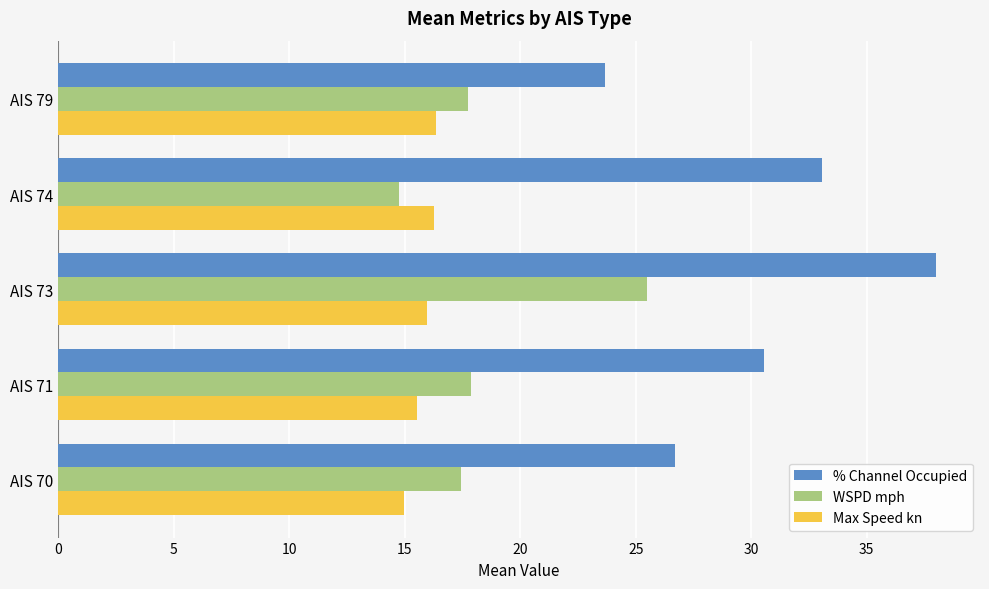

At AIS 73, list the series in order from smallest to largest.

Max Speed kn, WSPD mph, % Channel Occupied